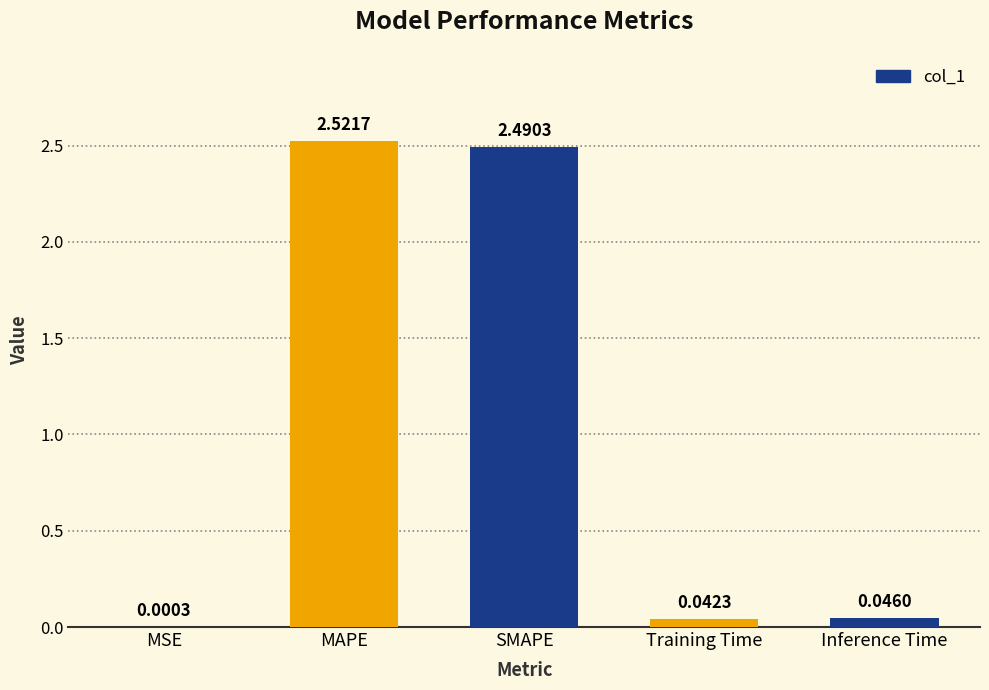

Are the bars grouped side by side (vs. stacked)?

No